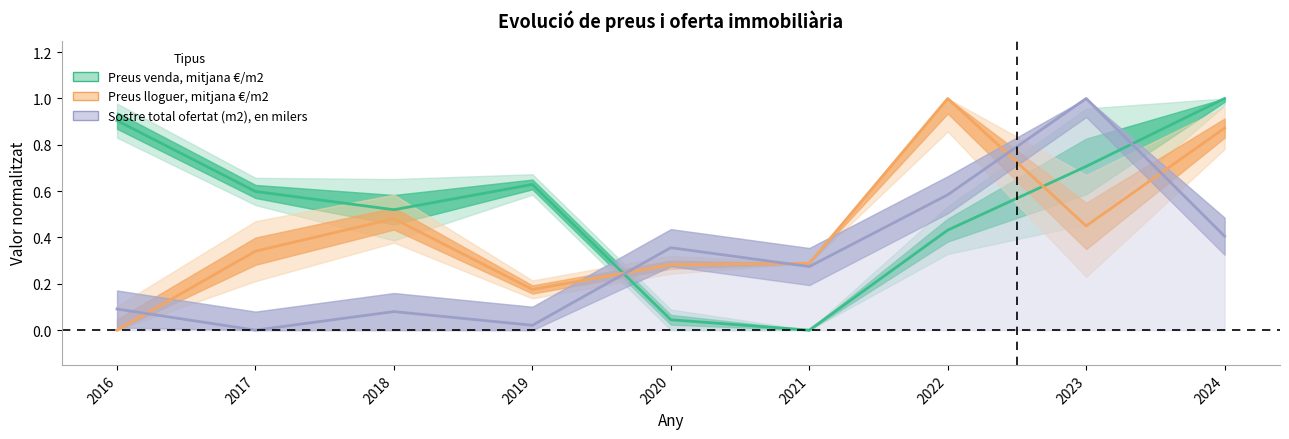

Is it true that Sostre total ofertat (m2), en milers equals 0.1 at 2016?

True